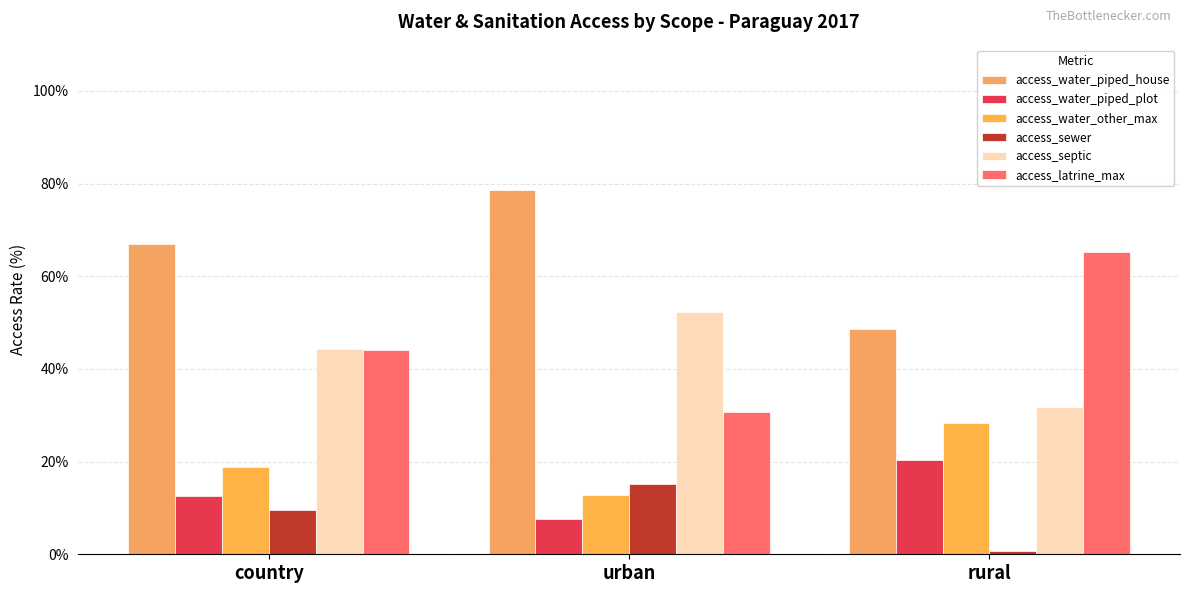

Is the value of access_water_piped_plot at country greater than the value of access_water_piped_house at rural?

No